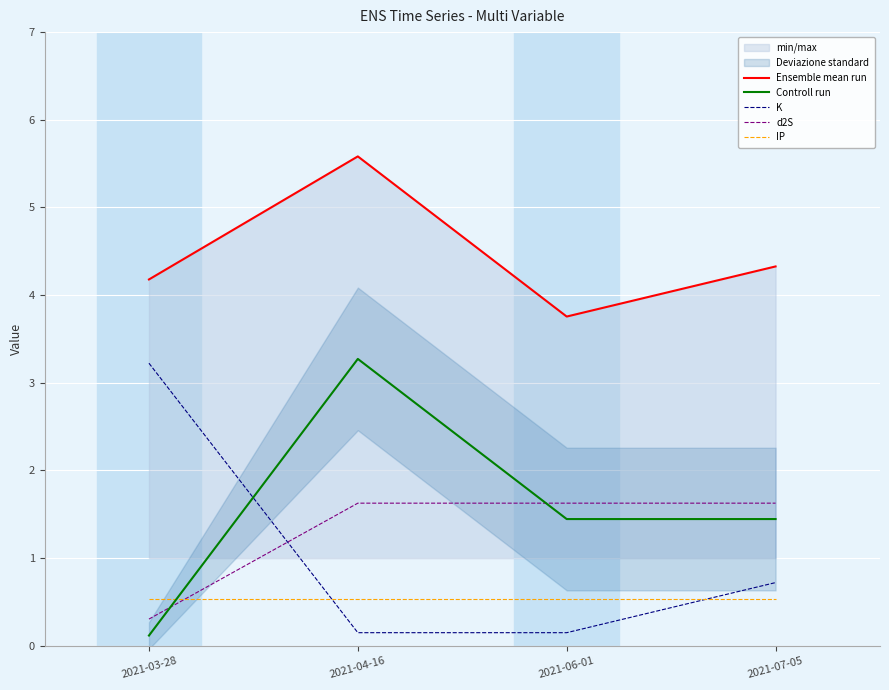

What is the difference between the Ensemble mean run values at 2021-06-01 and 2021-04-16?

1.8